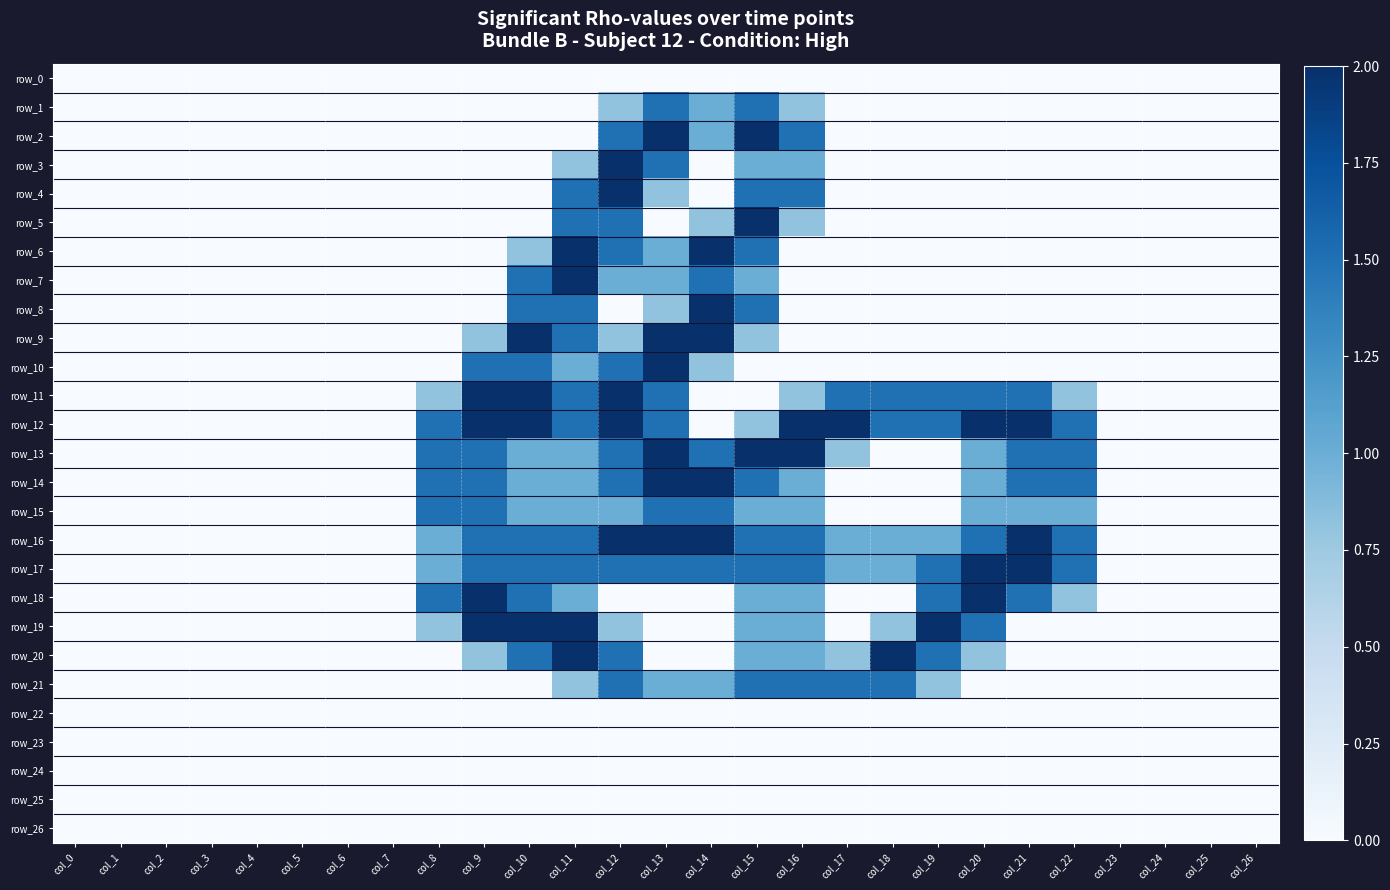

How many values in row_14 are above zero?

12